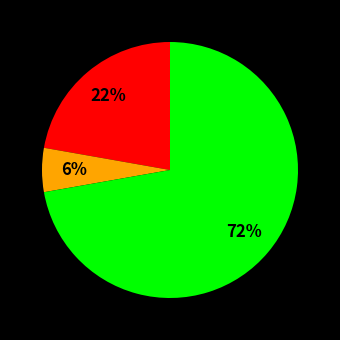

To the nearest percent, what is the average slice percentage?

33%